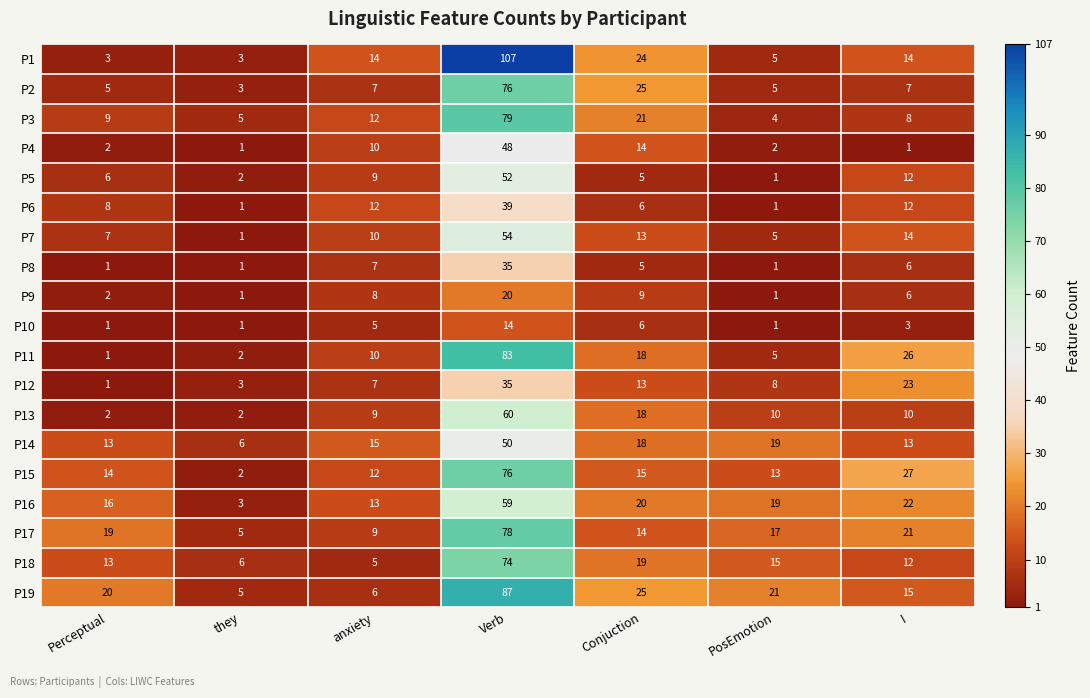

What is the average value of the P12 series?

13